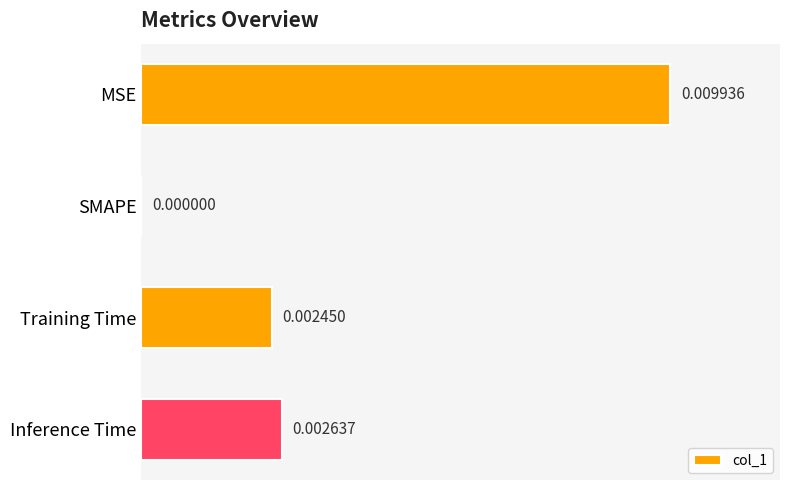

At which category does the chart reach its peak across all series?

MSE